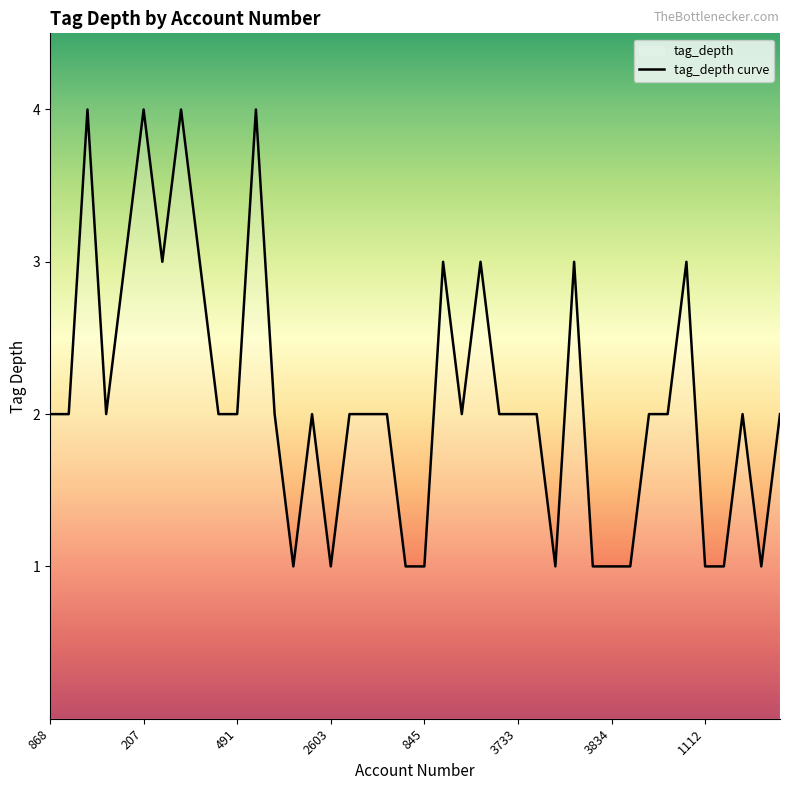

Reading left to right, list all the values displayed in this chart.

868=2	677=2	260=4	455=2	320=3	207=4	229=3	577=4	645=3	3809=2	491=2	456=4	581=2	1478=1	110=2	2603=1	757=2	2841=2	1631=2	1025=1	845=1	2764=3	375=2	657=3	2710=2	3733=2	3494=2	3465=1	3661=3	3750=1	3834=1	3316=1	3260=2	3917=2	601=3	1112=1	1264=1	3645=2	2130=1	2257=2